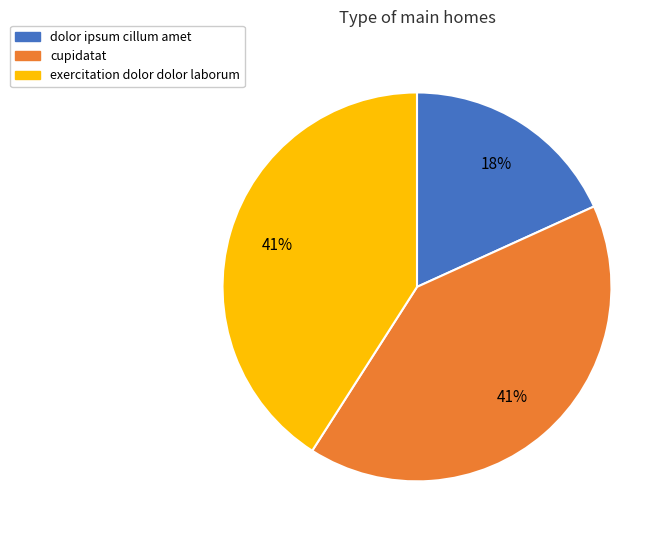

Which category has the smallest portion of the pie?

dolor ipsum cillum amet